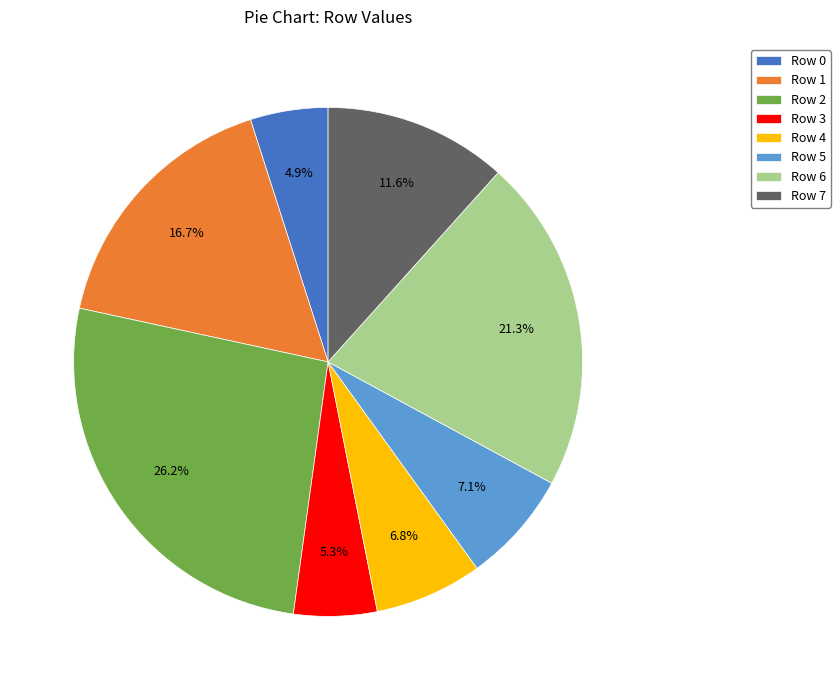

Do Row 1 and Row 6 together represent more than half of the pie?

No